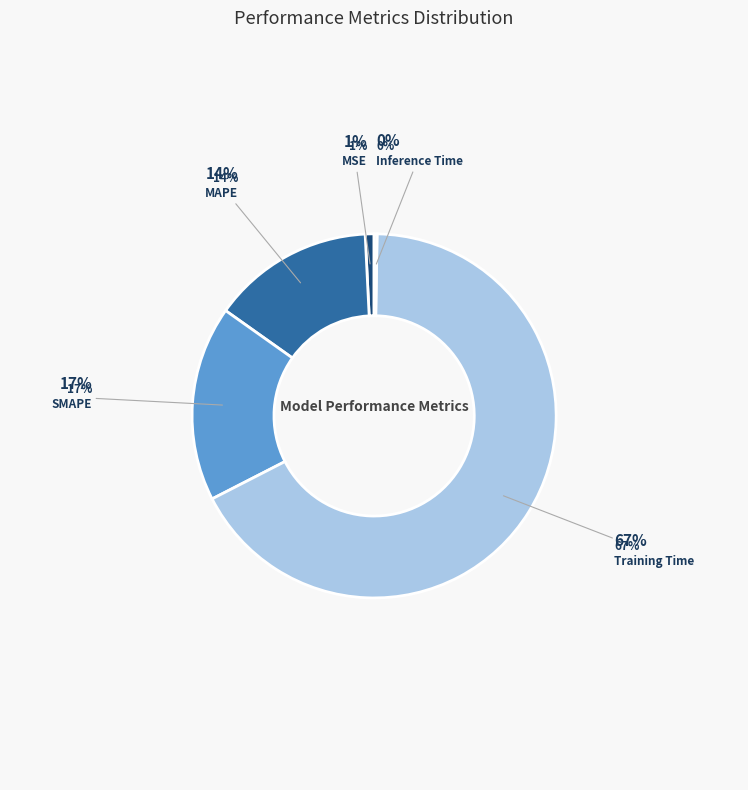

Is there any slice that represents more than half of the pie?

Yes